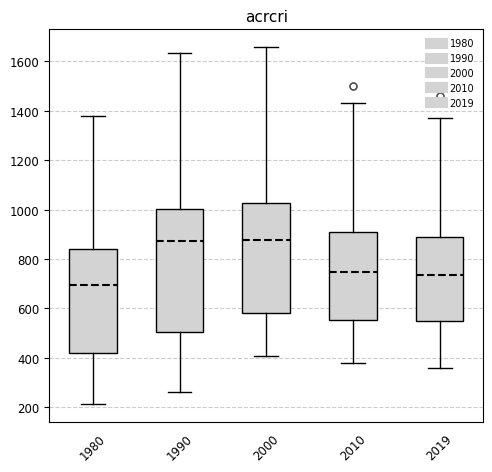

Where does the lower whisker of the box at x = 2000 end on the y-axis? The values are not printed on the chart, so give them approximately, as read against the axis.

400